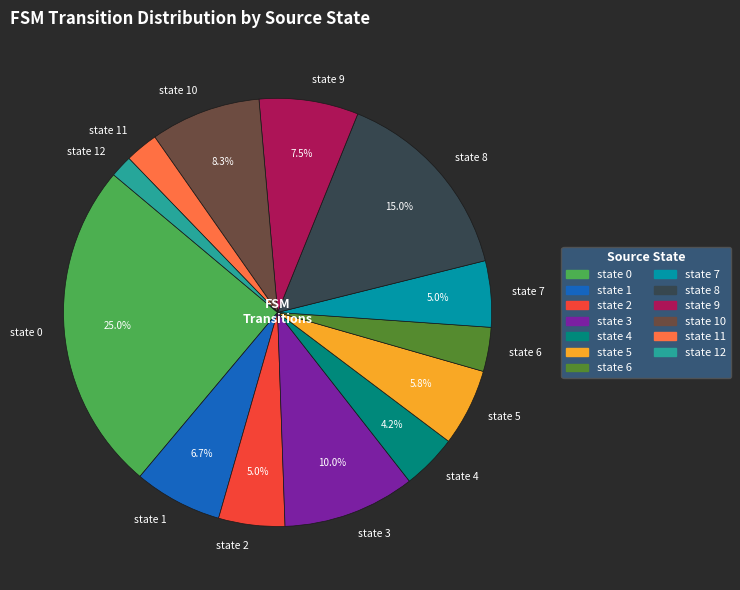

What is the largest slice in the pie chart?

state 0